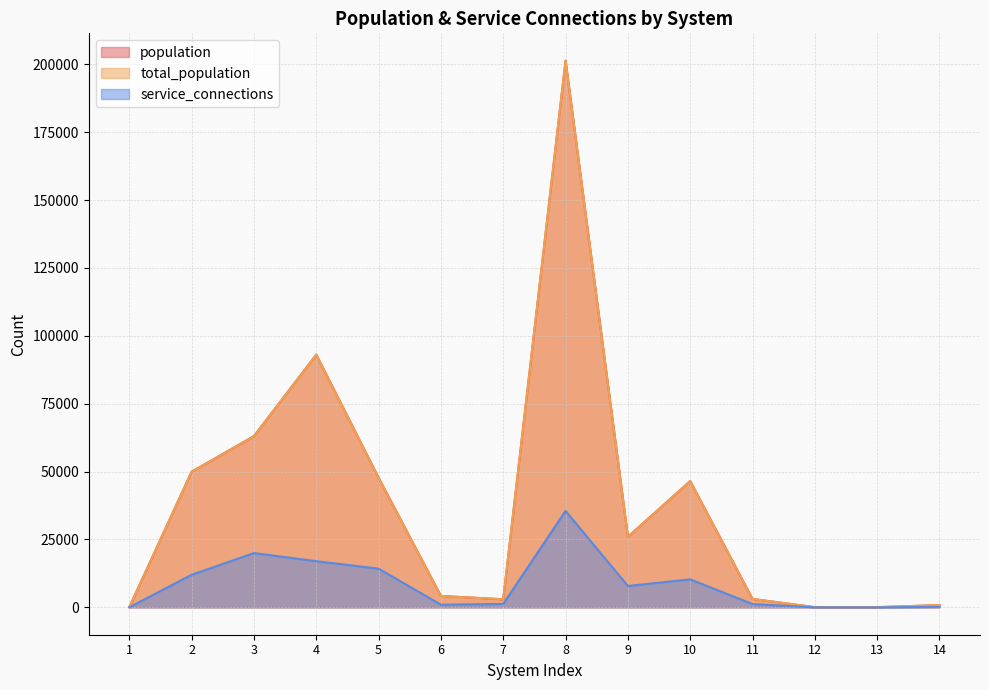

What is the total value across all series at 6?

9397